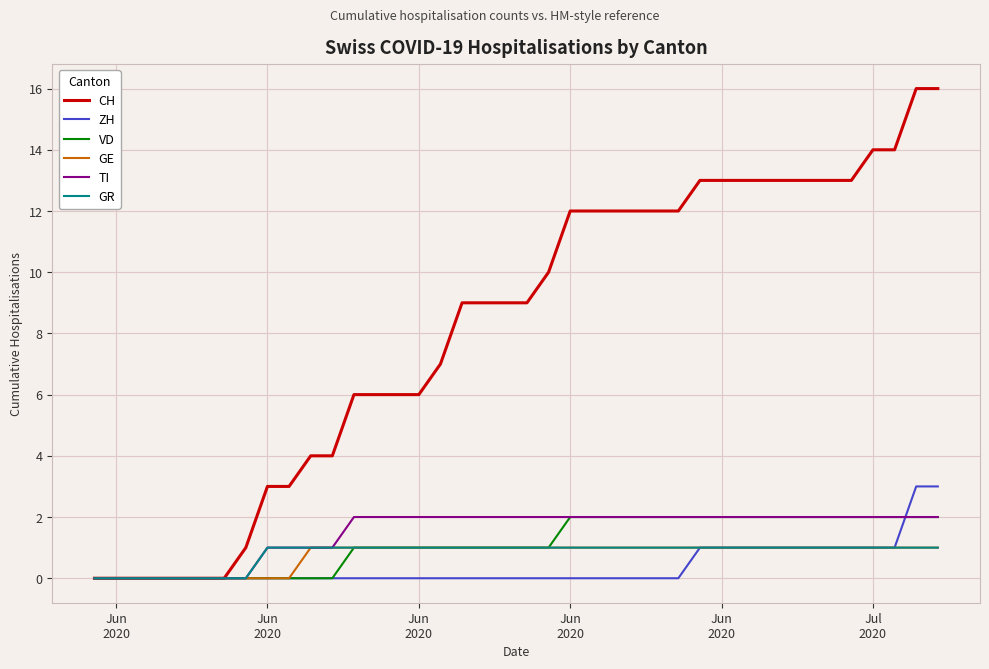

Is this an area chart (filled region under the line)?

No